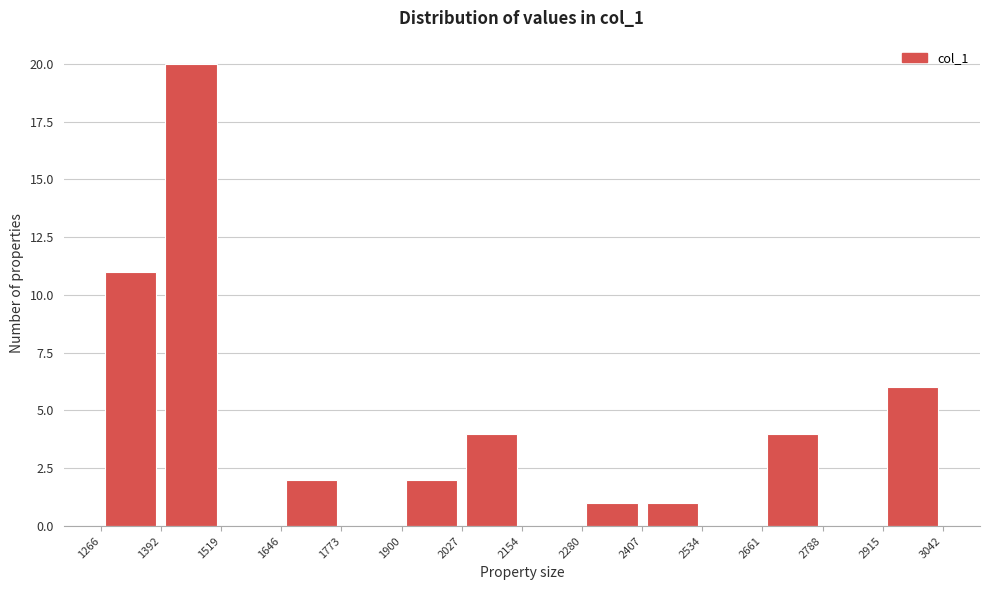

Reading left to right, transcribe this chart: for each bar, give the range it covers on the x-axis and its height. The values are not printed on the chart, so give them approximately, as read against the axis.

1266 to 1392: 11
1392 to 1519: 20
1519 to 1646: 0
1646 to 1773: 2
1773 to 1900: 0
1900 to 2027: 2
2027 to 2154: 4
2154 to 2280: 0
2280 to 2407: 1
2407 to 2534: 1
2534 to 2661: 0
2661 to 2788: 4
2788 to 2915: 0
2915 to 3042: 6